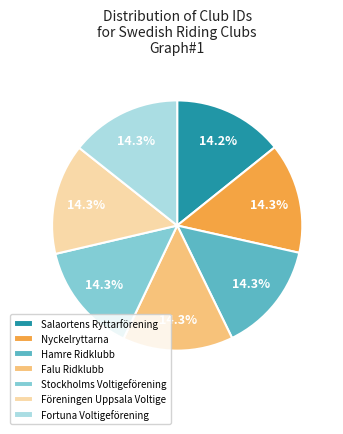

How many segments does this pie chart have?

7